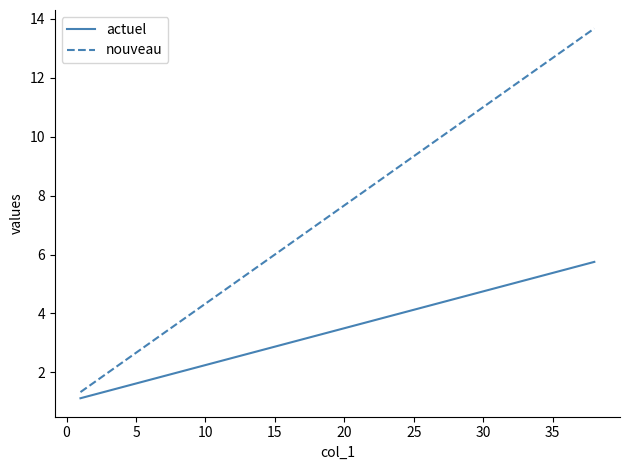

What is the minimum value for actuel?

1.1